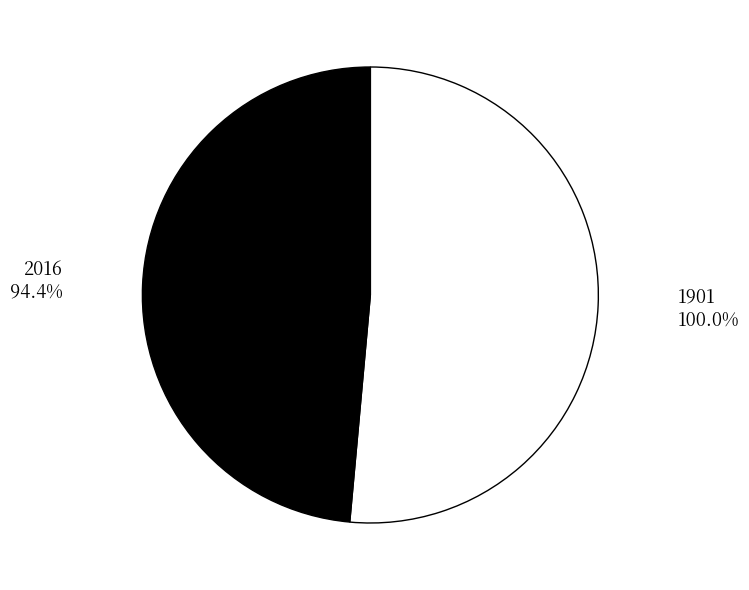

True or false: 1901 accounts for 51% of the total.

True